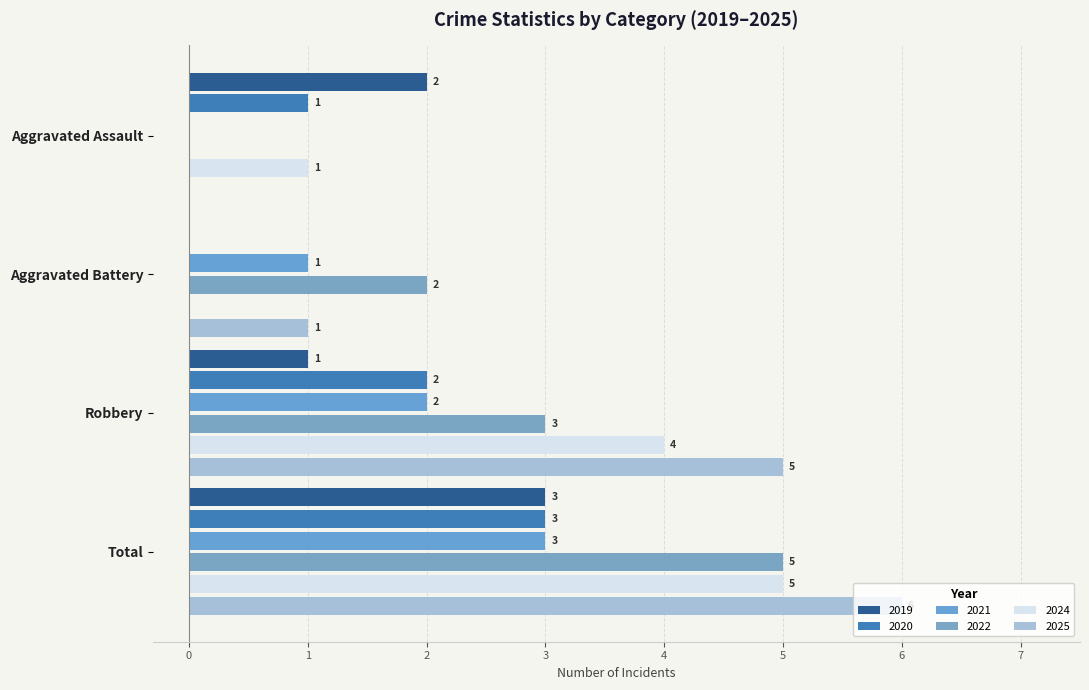

Which series has the largest total across all categories?

2025